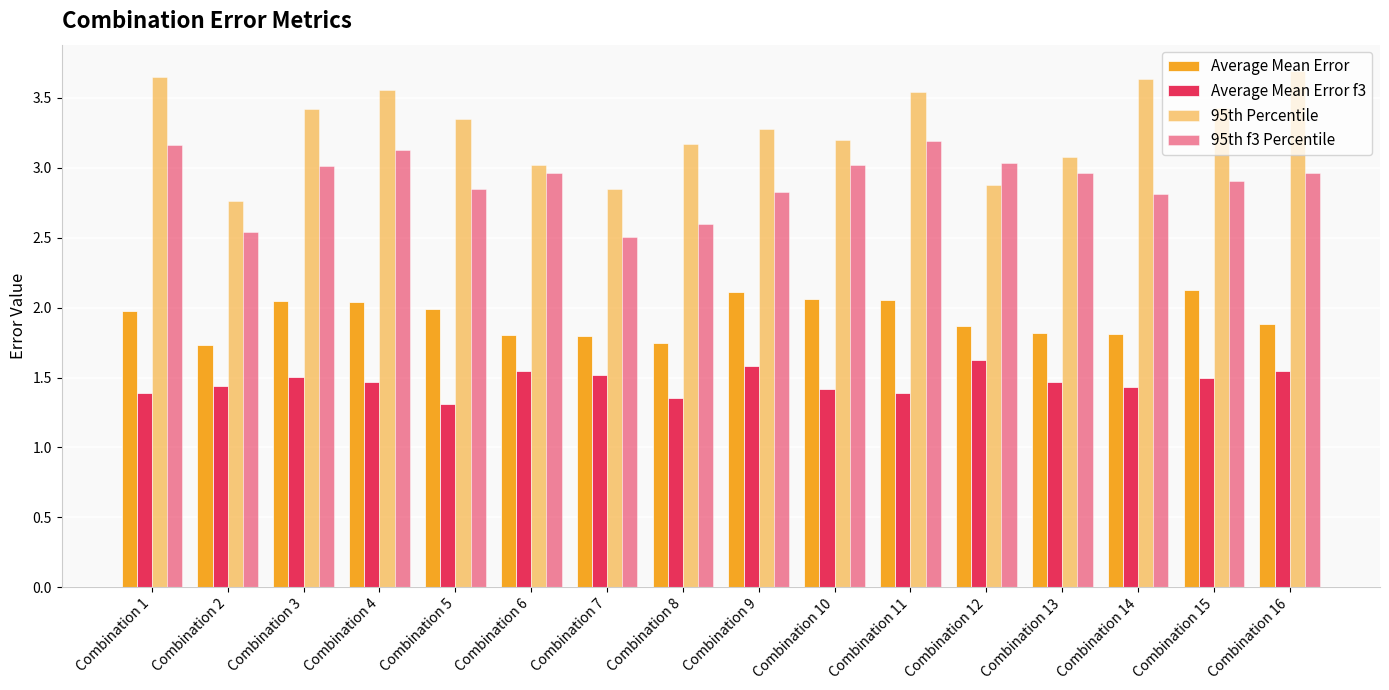

At which label does Average Mean Error reach its minimum?

Combination 2